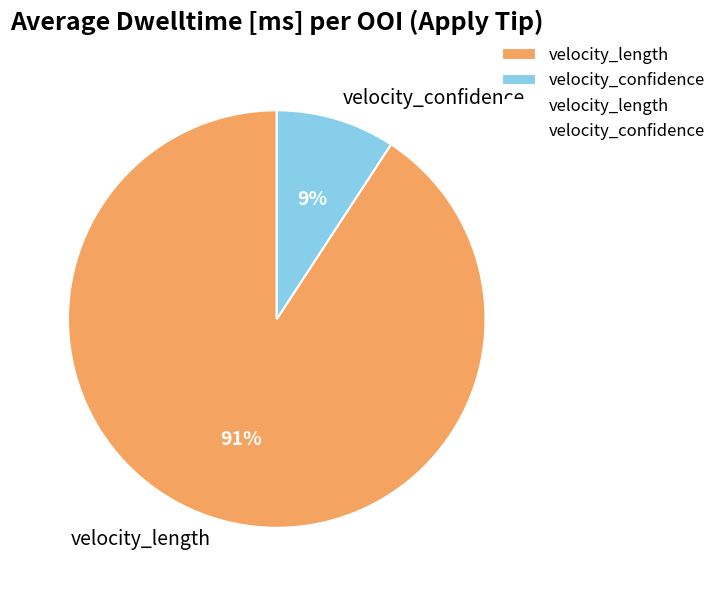

Between velocity_confidence and velocity_length, which is larger?

velocity_length